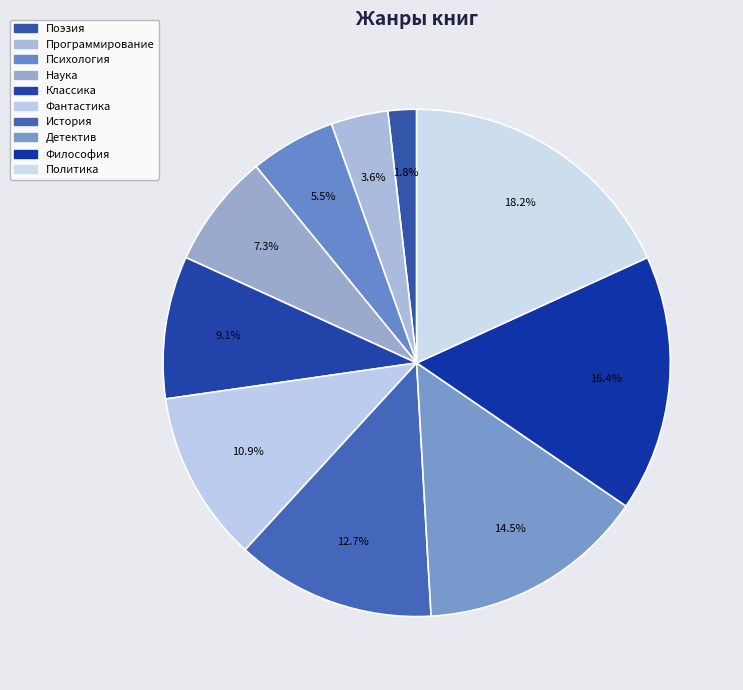

What percentage is NOT represented by Наука?

92.7%